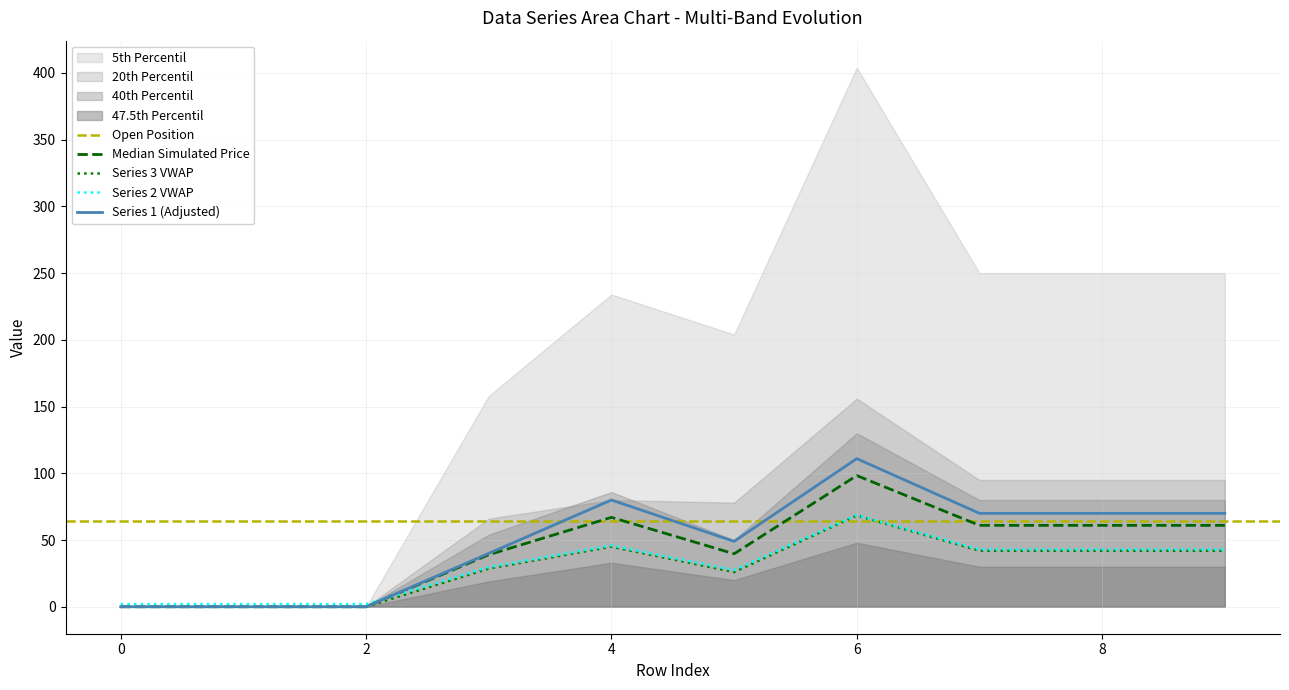

What is the difference between the 1 values at 6 and 5?

62.0